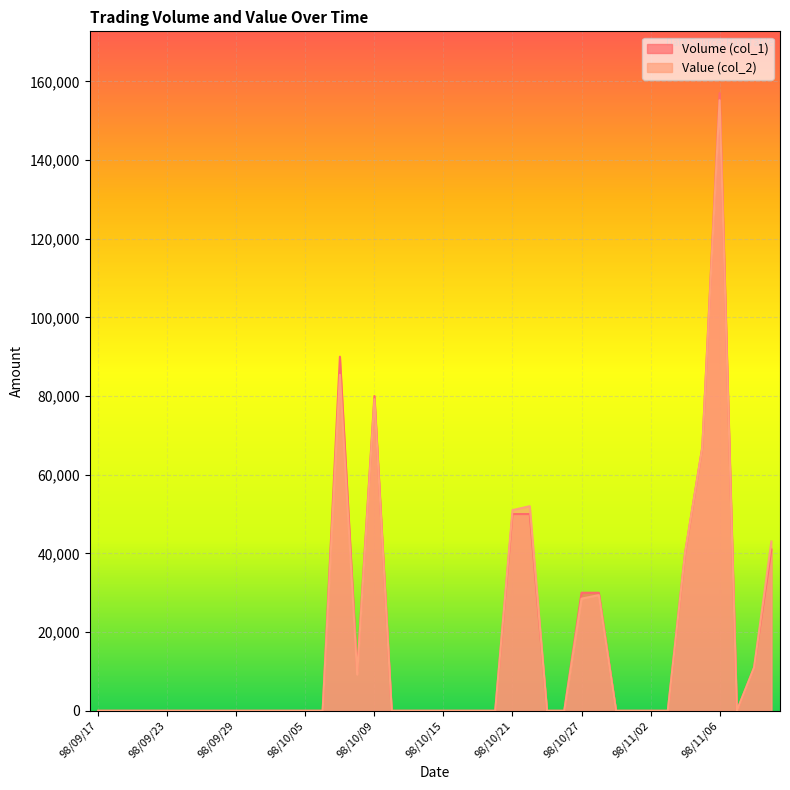

True or false: Value (col_2) and Volume (col_1) cross at least once.

True